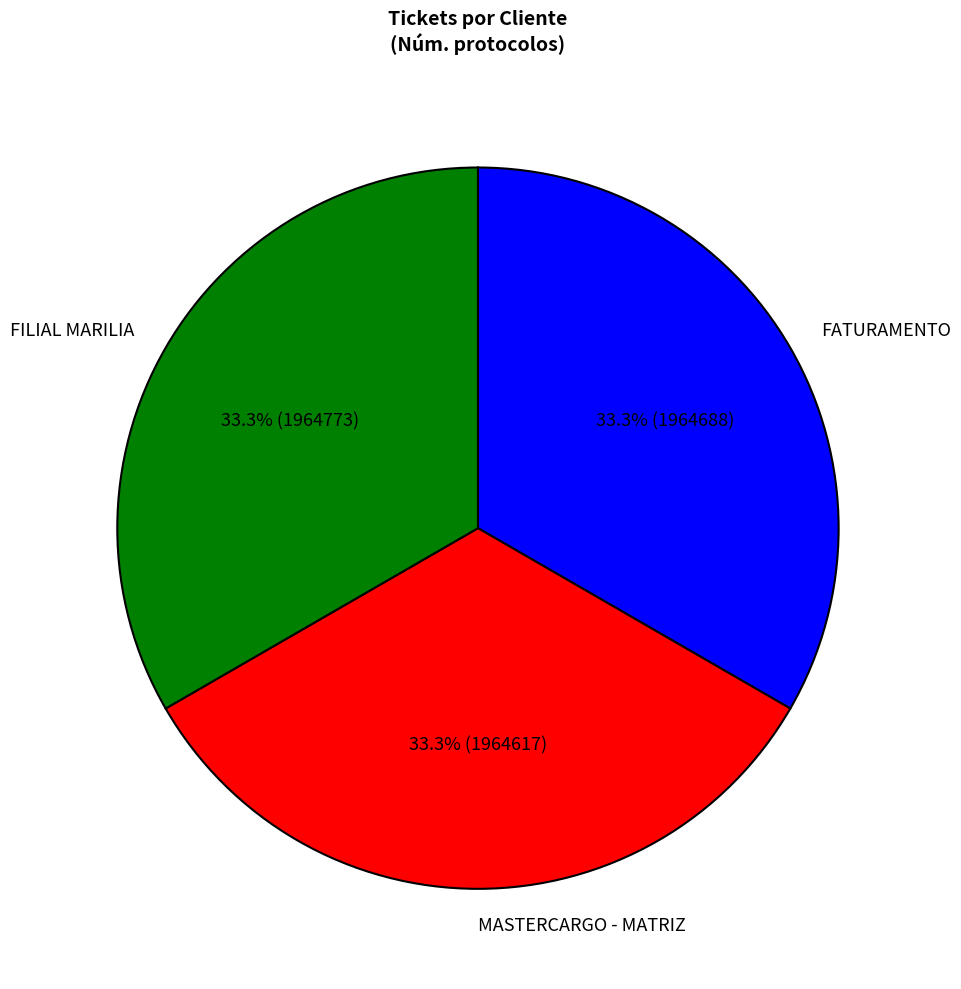

What is the ratio of the value at FILIAL MARILIA to the value at FATURAMENTO?

1.0